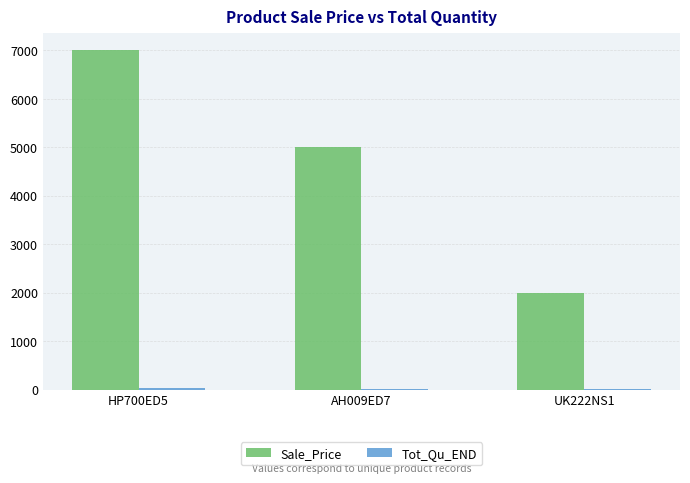

The value of Sale_Price at HP700ED5 is 4137. True or false?

False